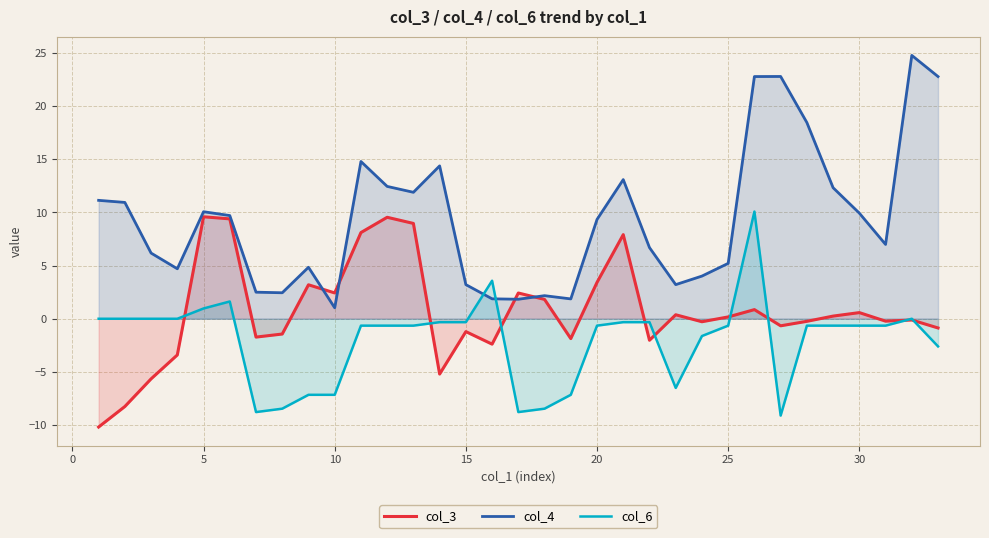

What is the difference between the col_6 values at 15 and 25?

0.3